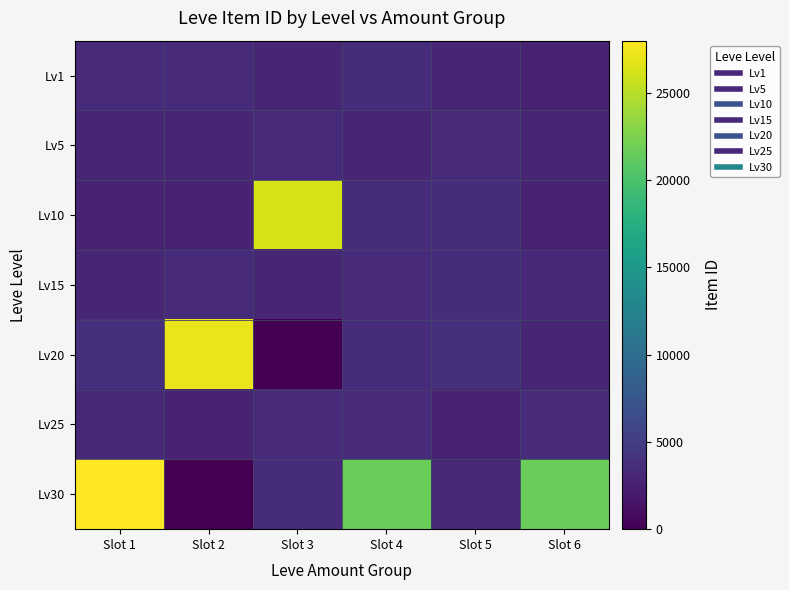

Which series has the largest total across all categories?

Lv30